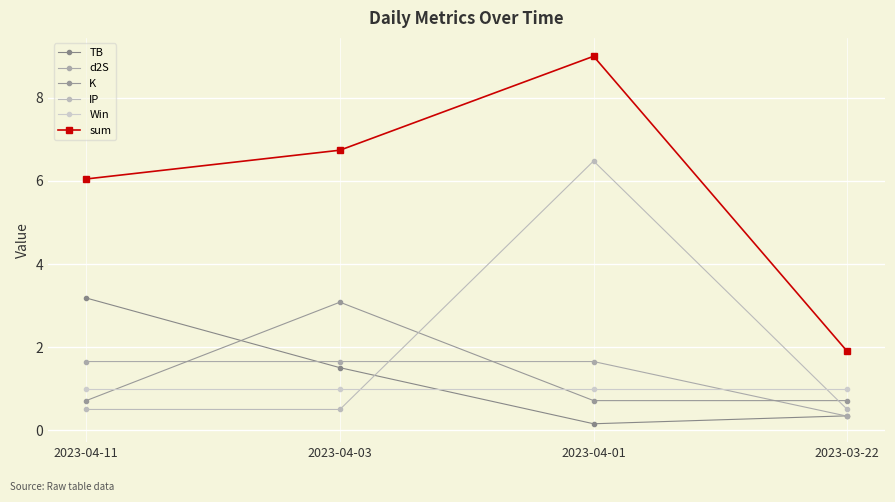

What is the average value of the Win series?

1.0